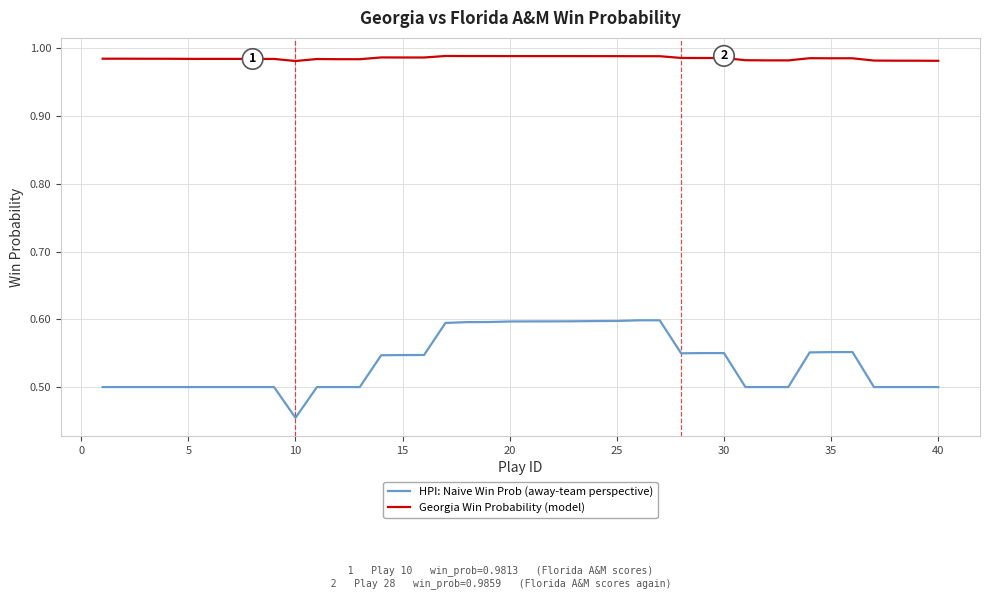

Which series has the largest range (max minus min)?

HPI: Naive Win Prob (away-team perspective)